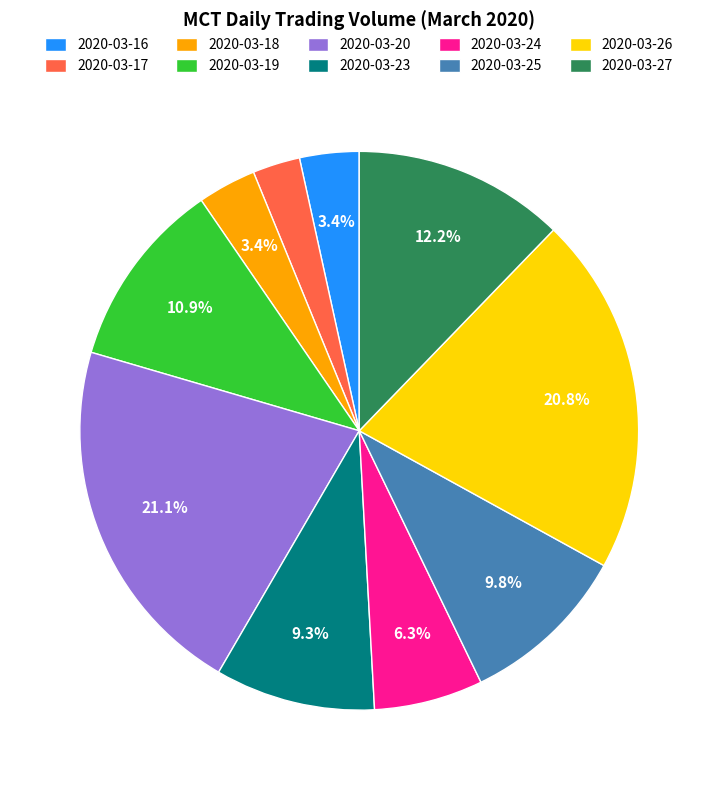

To the nearest percent, what is the difference between the 2020-03-18 and 2020-03-19 slice percentages?

8%